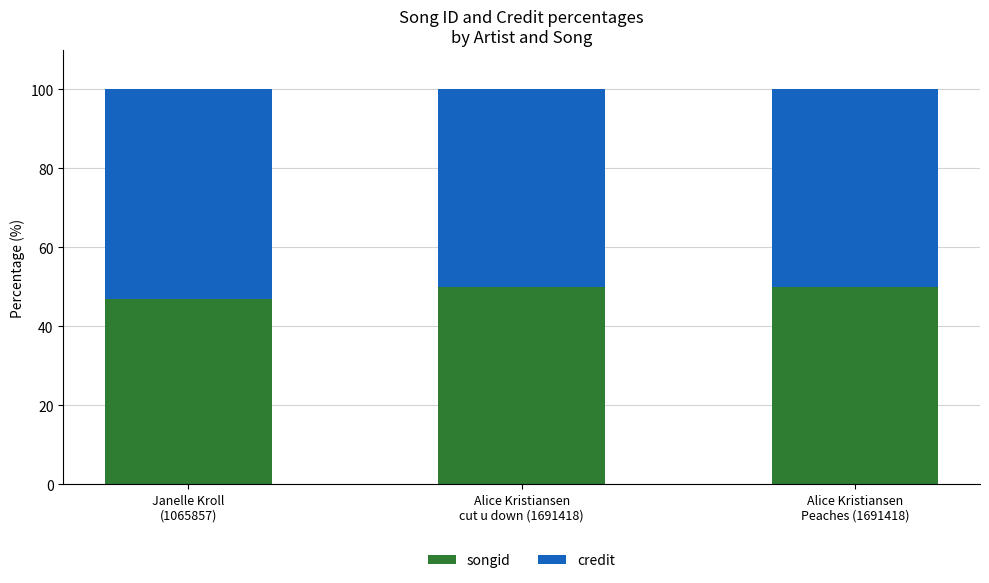

What is the average value of the songid series?

49.0